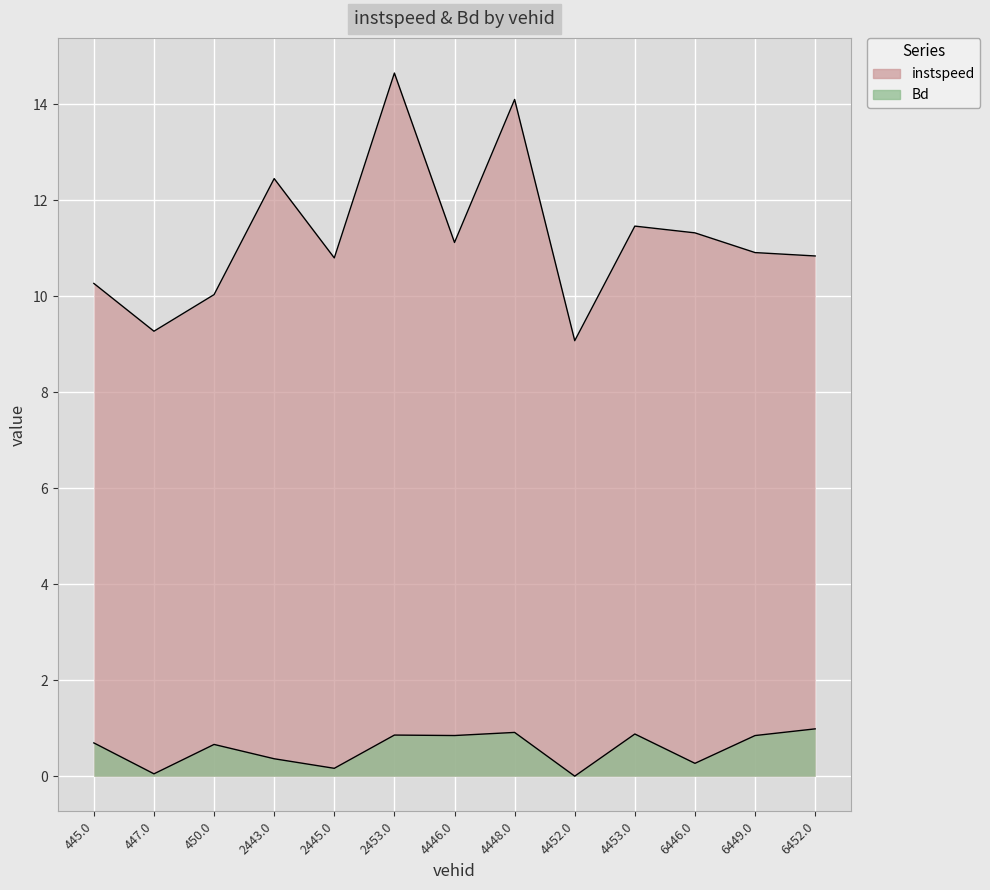

Read the instspeed value at 4453.0.

11.5